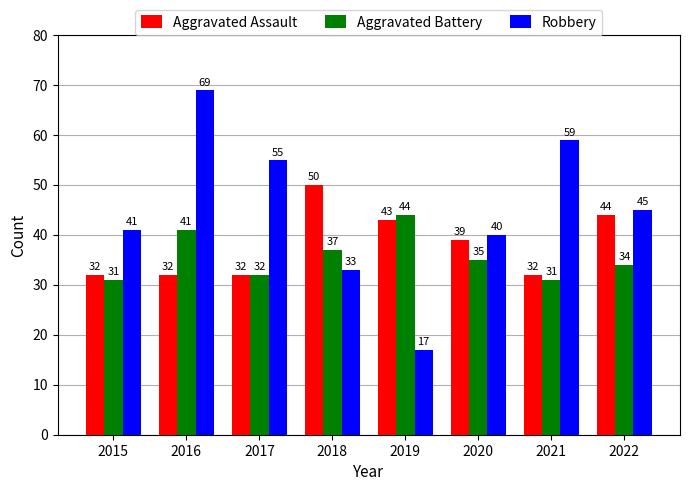

The Robbery series shows 59 at 2021. True or false?

True